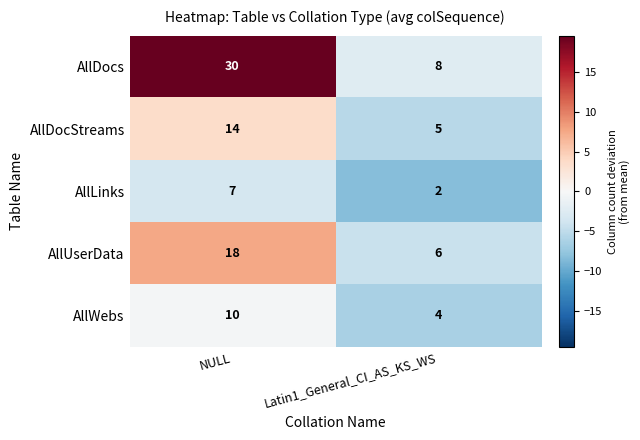

What is the spread (max minus min) of values at Latin1_General_CI_AS_KS_WS?

6